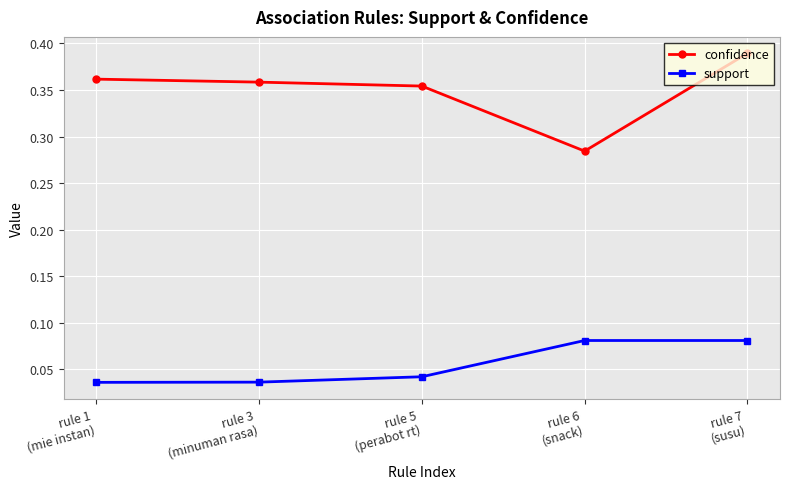

Rank the series by their average value, from lowest to highest.

support, confidence